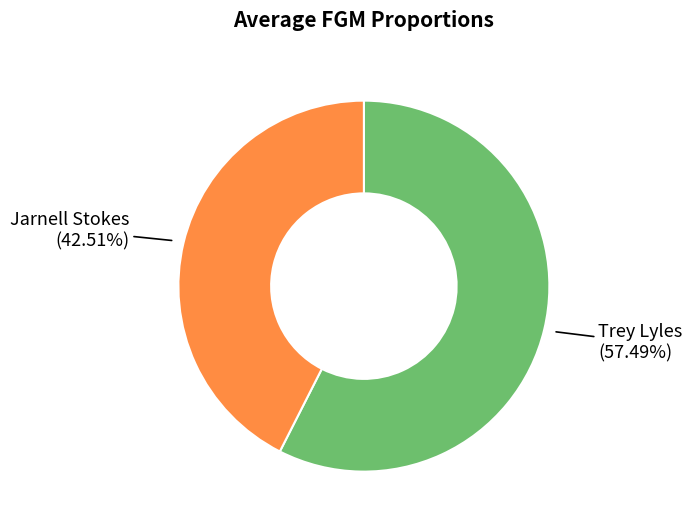

Does any single category account for the majority?

Yes